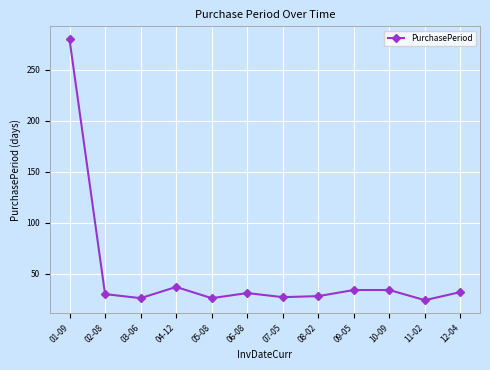

What is the difference between the maximum and minimum values?

256